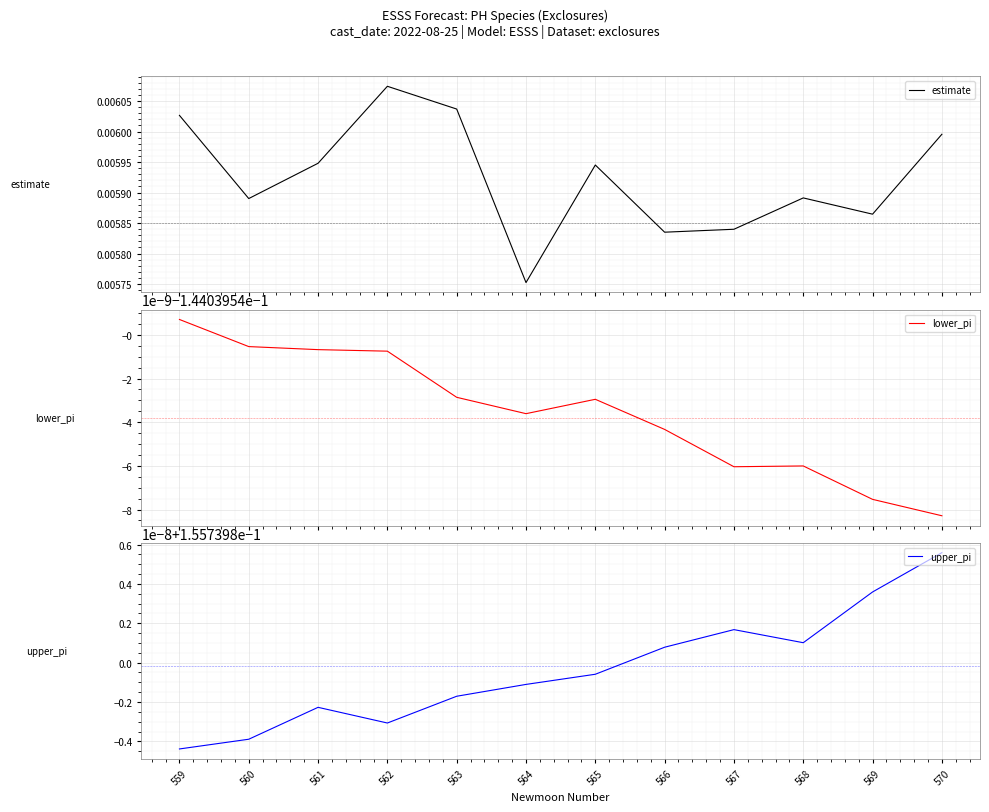

True or false: lower_pi and upper_pi intersect in this chart.

False